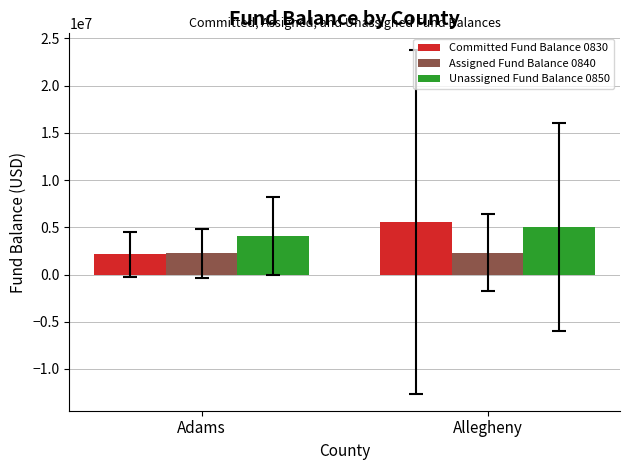

Is it true that Assigned Fund Balance 0840 equals 2326633.4 at Allegheny?

True